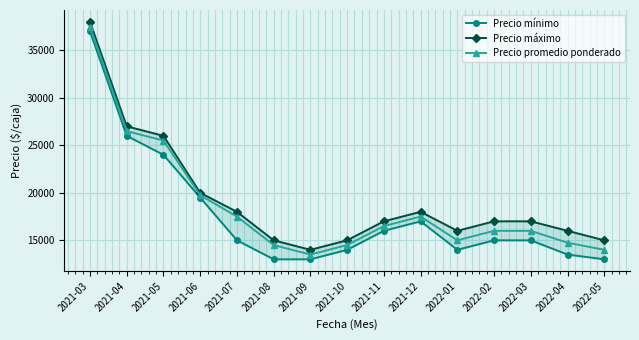

Is this an area chart (filled region under the line)?

No